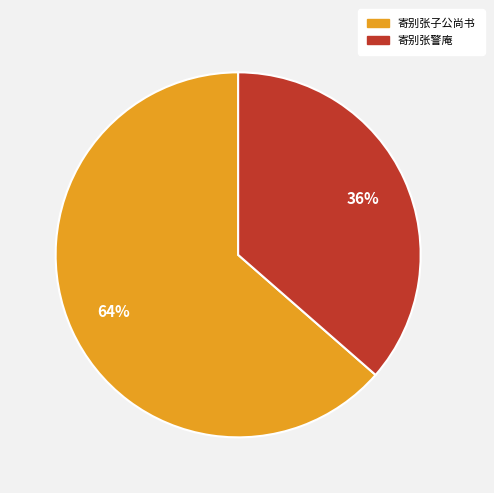

How many segments does this pie chart have?

2